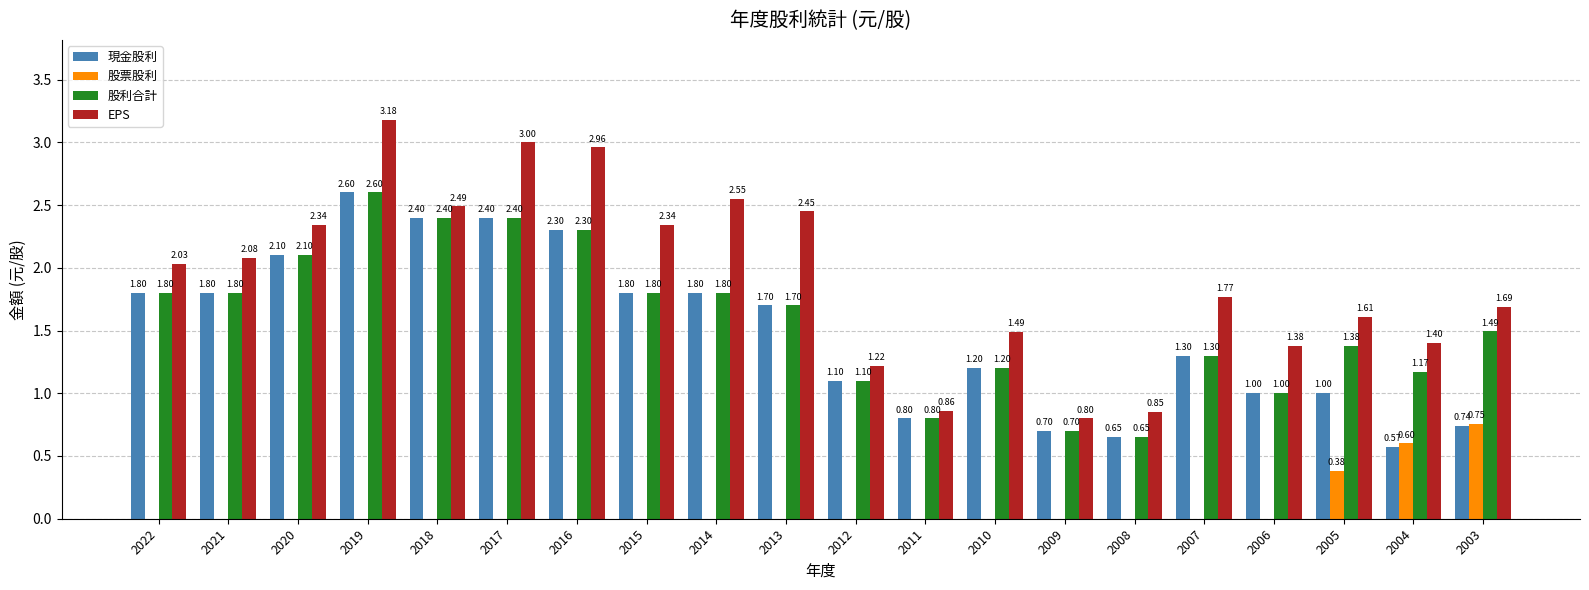

At which category is the sum across all series the highest?

2019